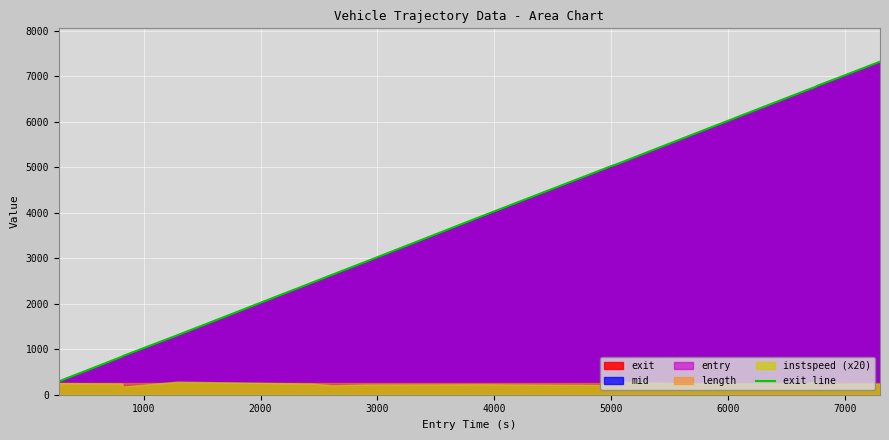

What is the greatest value displayed?

7319.8